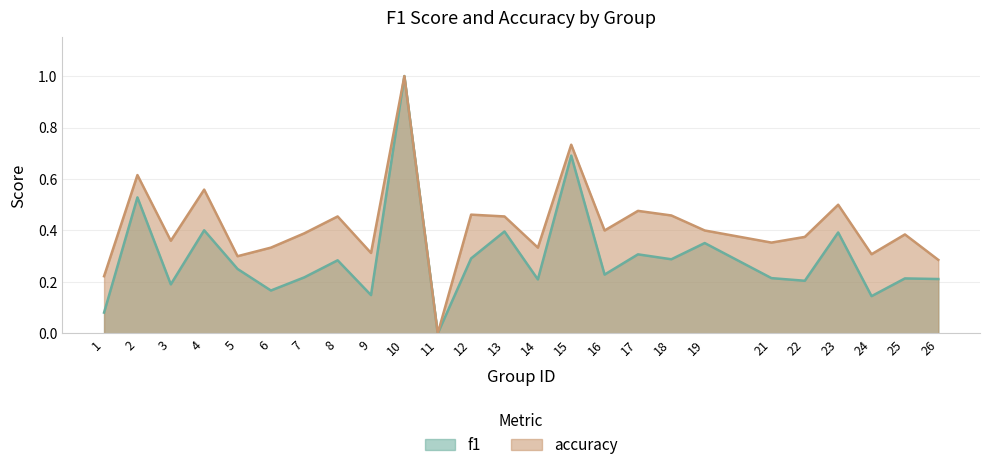

Where is the first local maximum for accuracy?

2